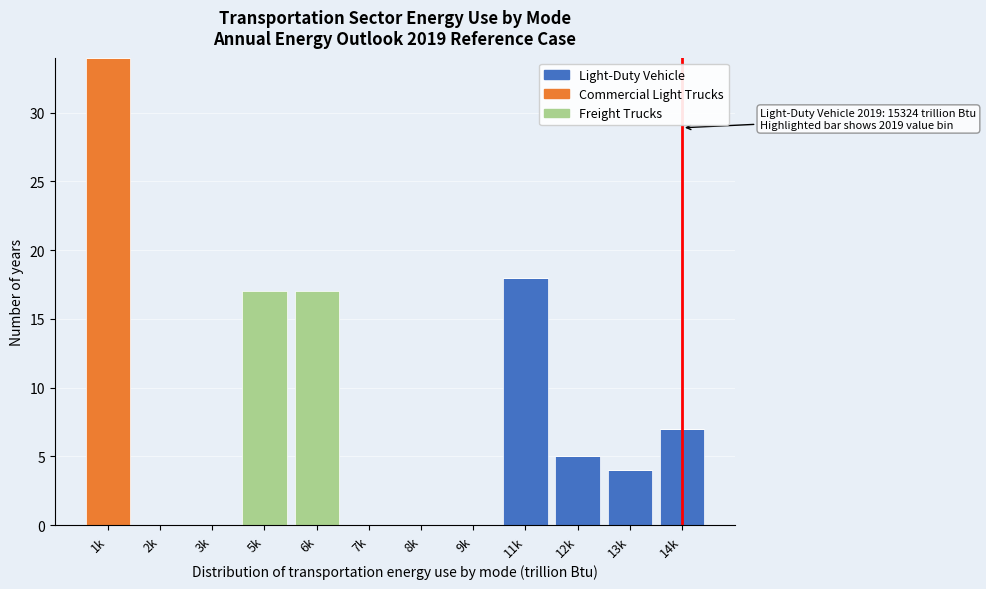

Which category has the highest value in the Light-Duty Vehicle series?

11k